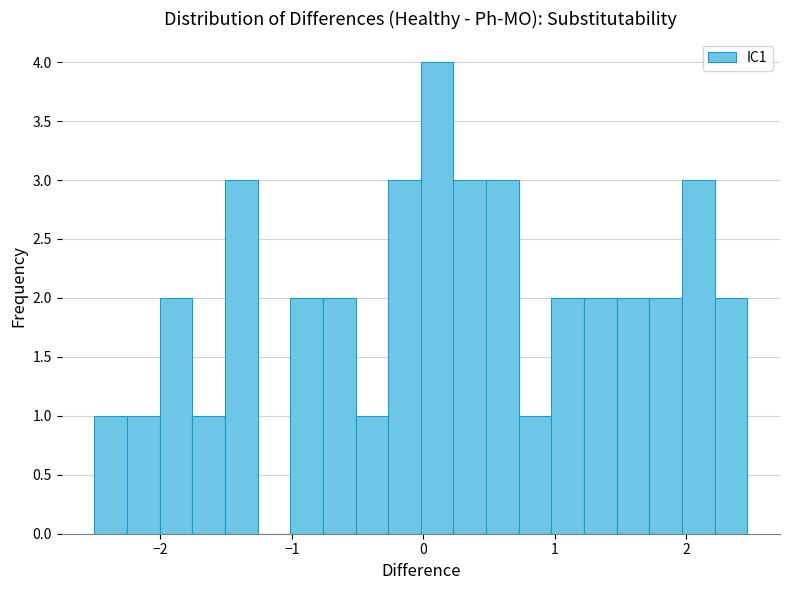

Read against the x-axis, roughly where is the centre of the tallest bar?

0.1